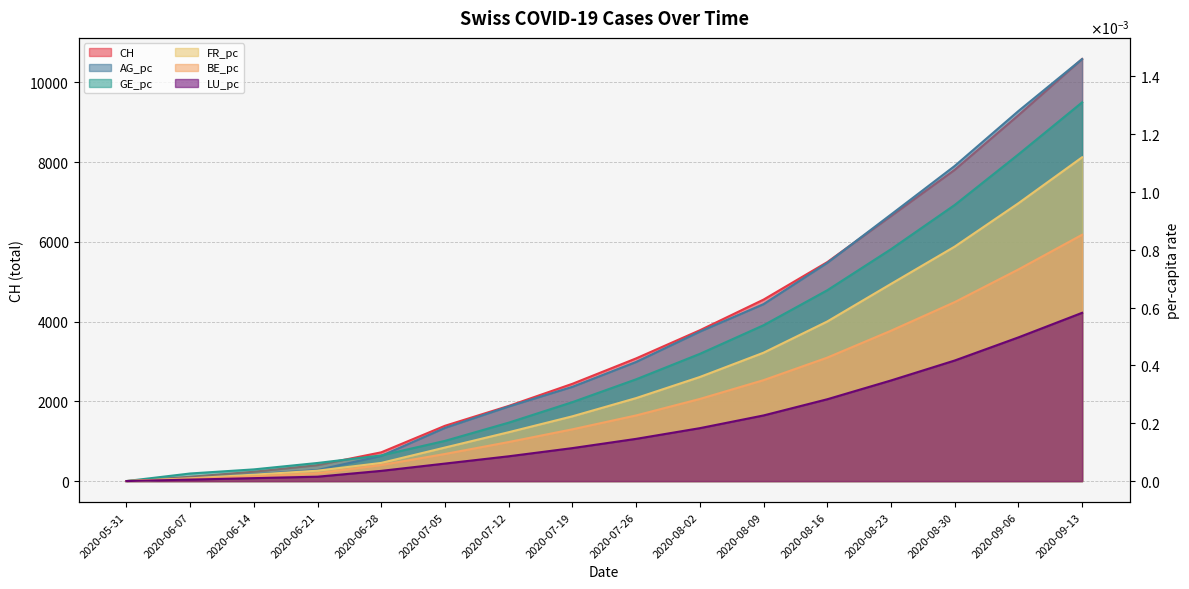

True or false: AG_pc and LU_pc intersect in this chart.

False